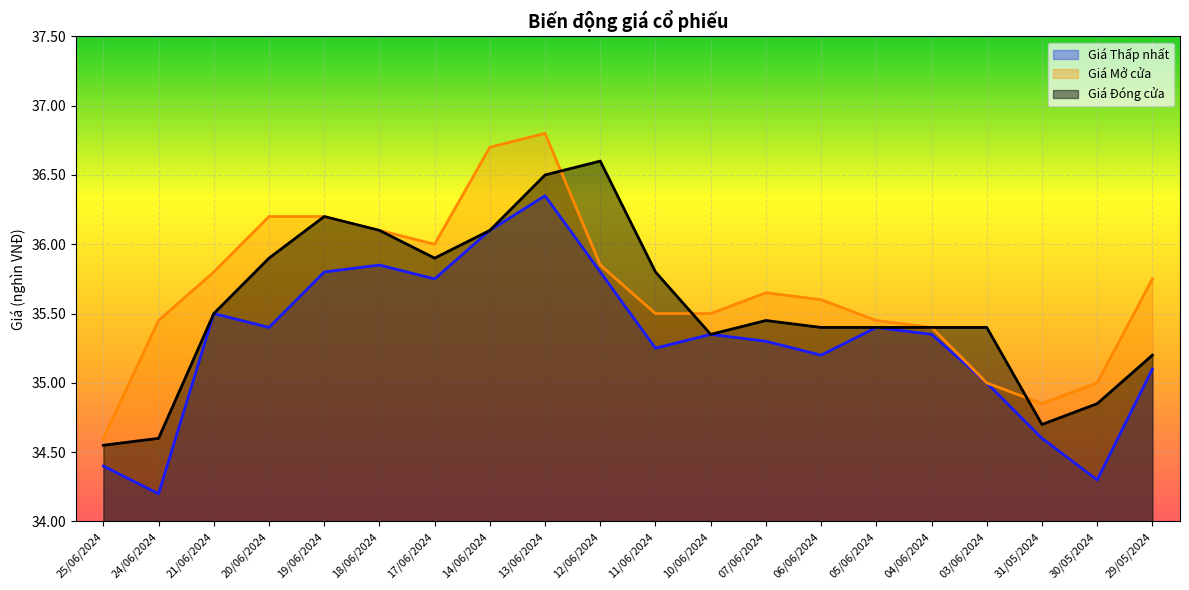

Rank the series by their average value, from highest to lowest.

Giá Mở cửa, Giá Đóng cửa, Giá Thấp nhất